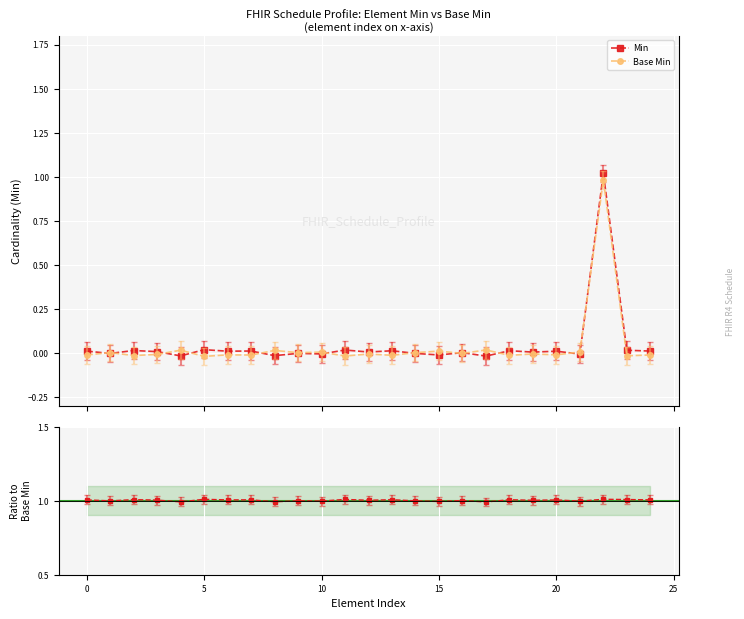

In Min, how many points are higher than both neighbors (excluding endpoints)?

10